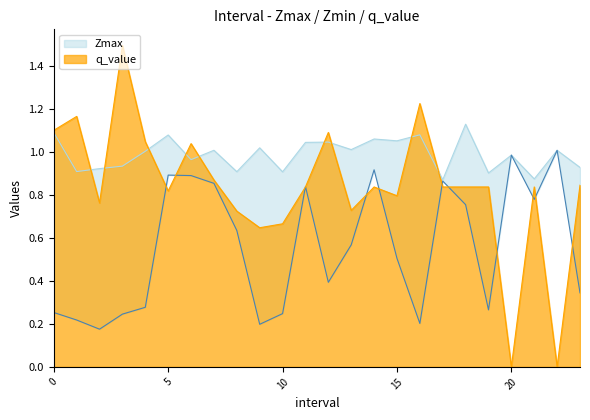

What is the difference between the maximum and minimum values in the Zmin series?

0.8